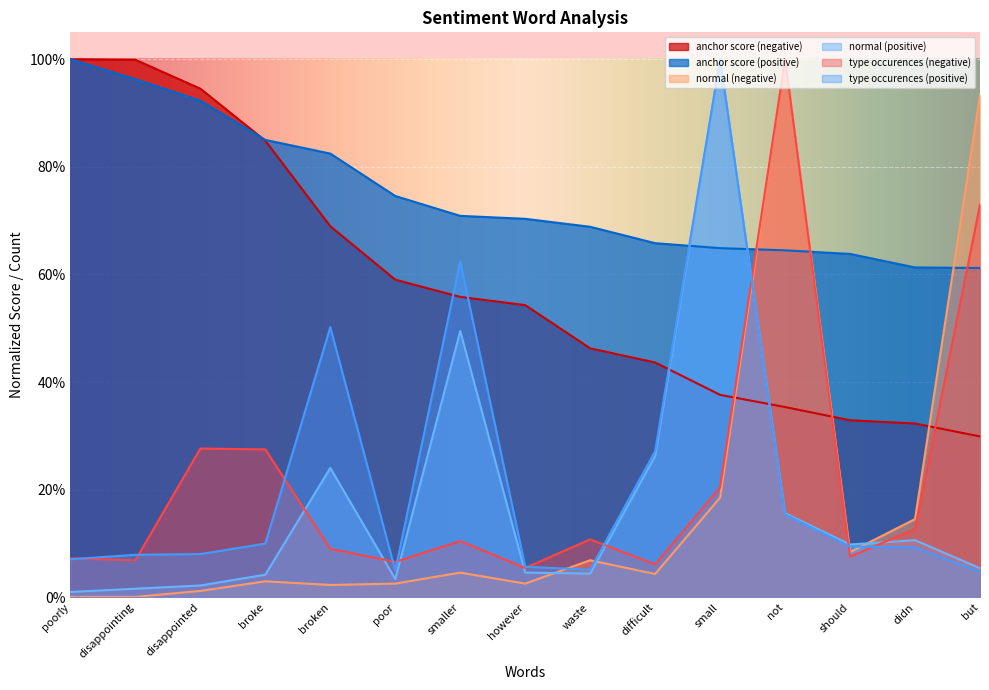

Is it true that type occurences (negative) equals 0.1 at poorly?

False